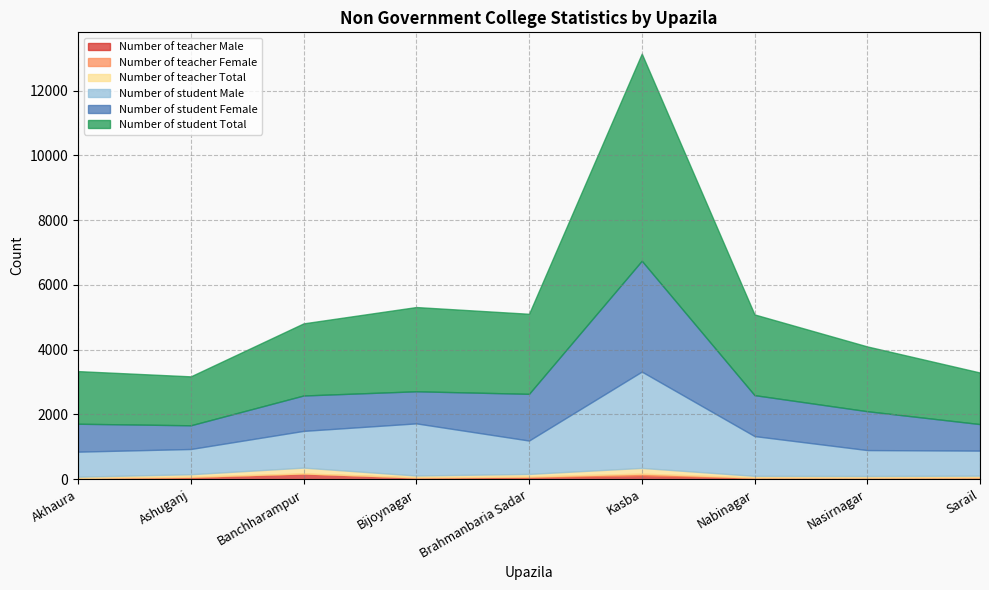

Which series has the widest spread of values?

Number of student Total